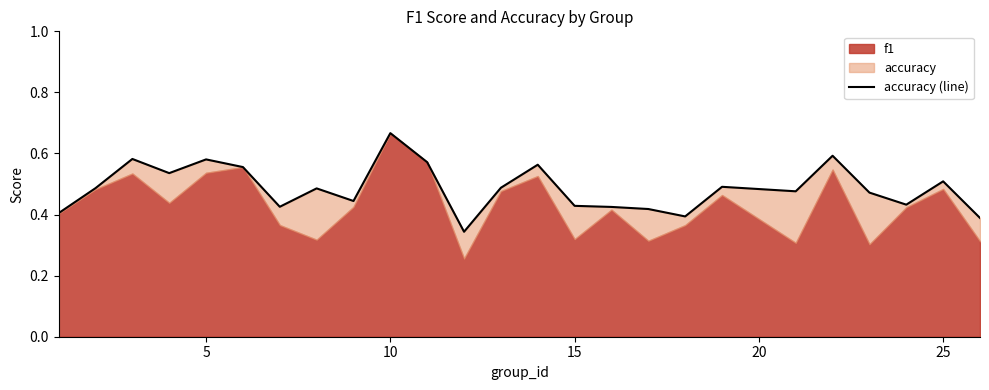

What is the value of the 22nd point from the left?

0.5